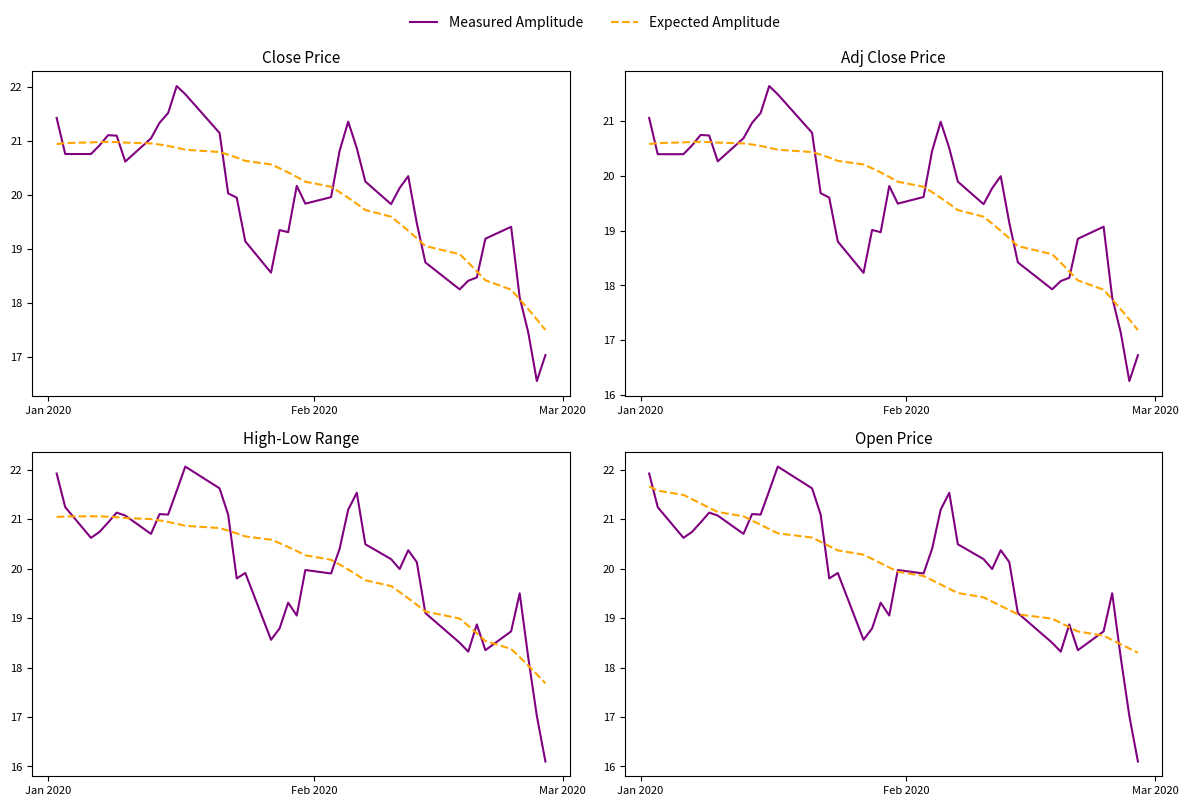

Where does the Measured Amplitude series first go above 20?

Jan 2020